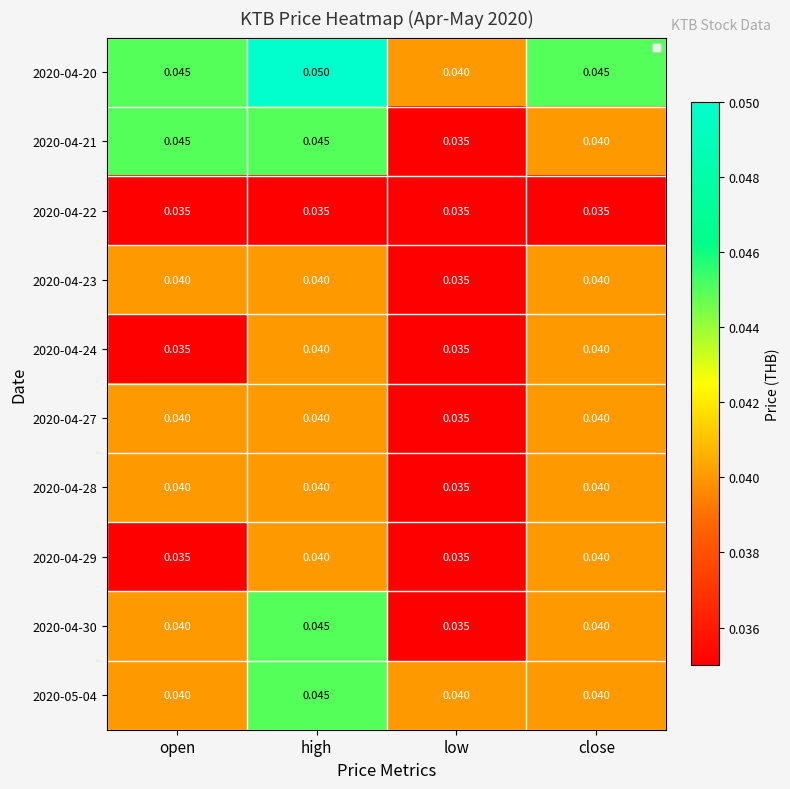

Which series has the largest total across all categories?

2020-04-20